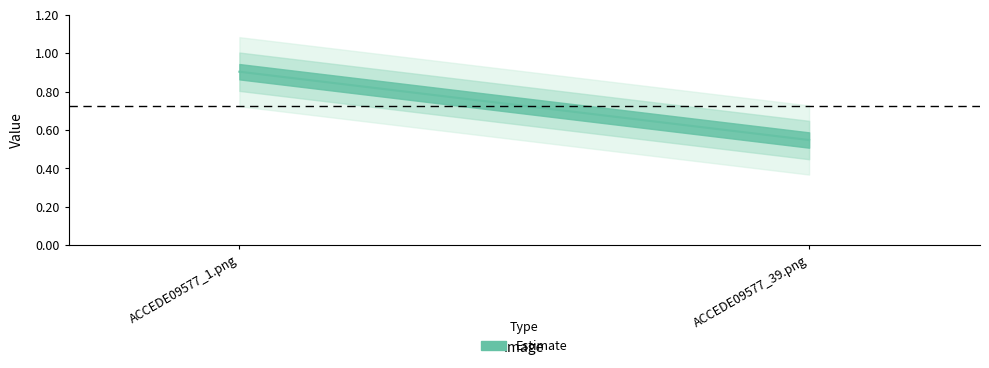

Which category has the highest value across all series?

ACCEDE09577_1.png